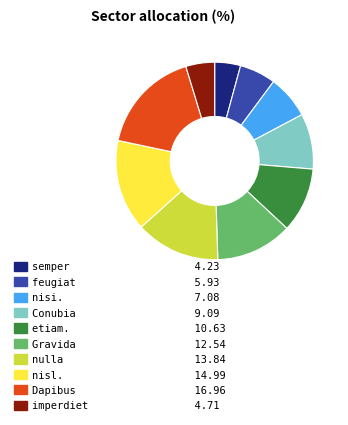

Is the sum of etiam. and nisl. greater than half?

No